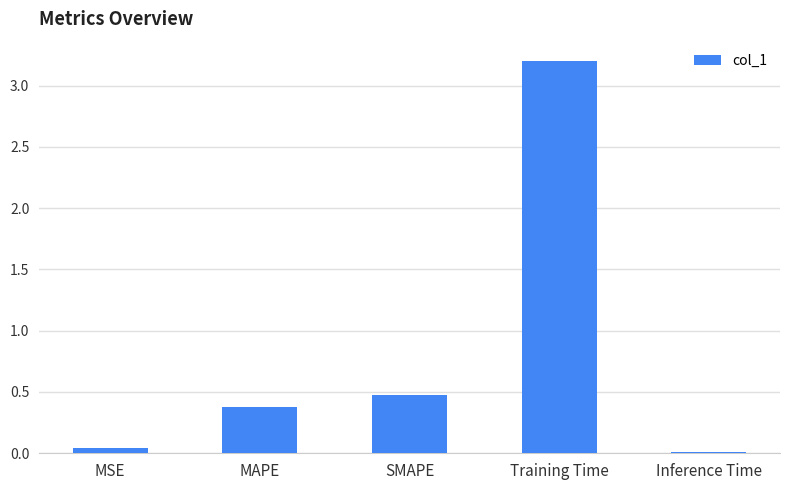

List the labels in order of value, smallest first.

Inference Time, MSE, MAPE, SMAPE, Training Time